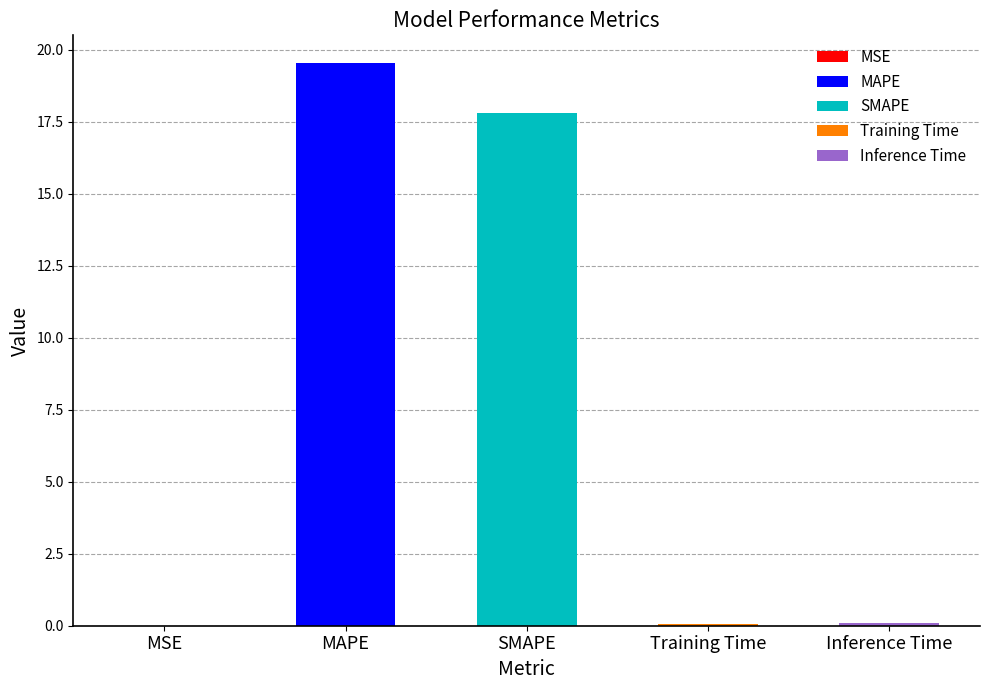

What is the label of the 3rd bar from the left?

SMAPE